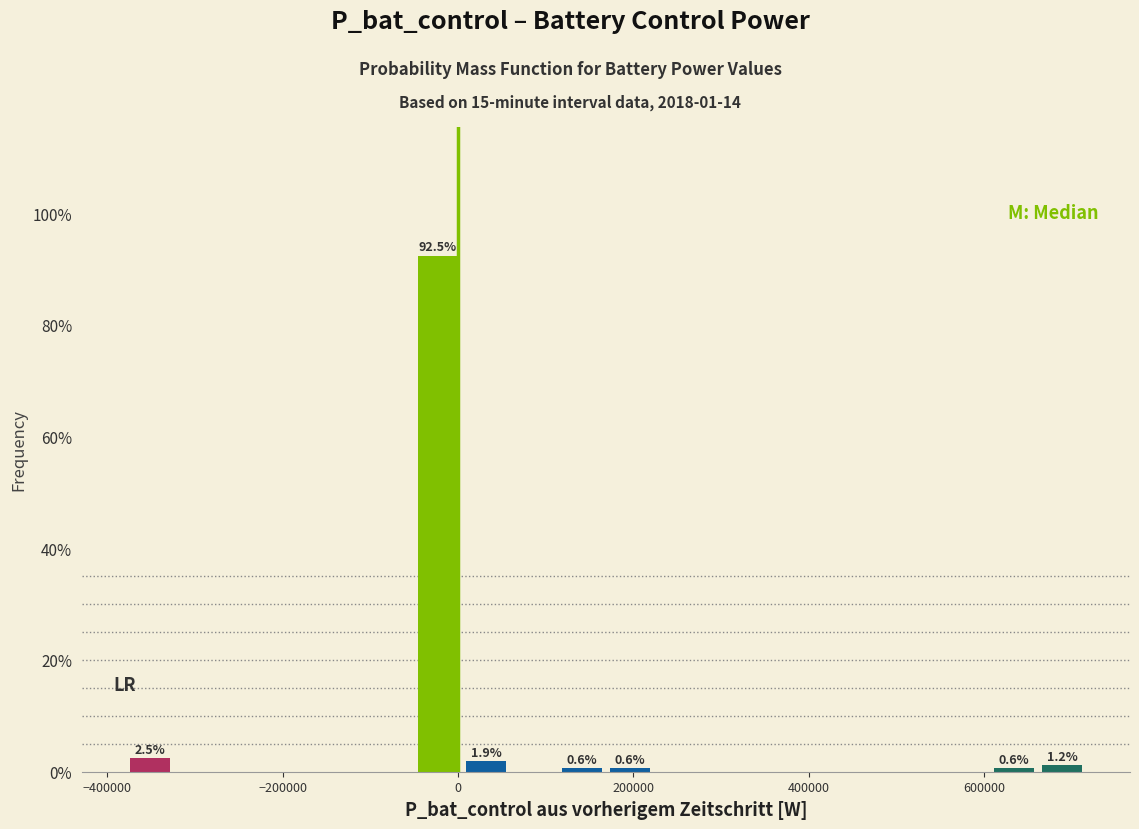

Around what value on the x-axis is the tallest bar? Give the approximate position of its centre, as read against the axis.

-20000